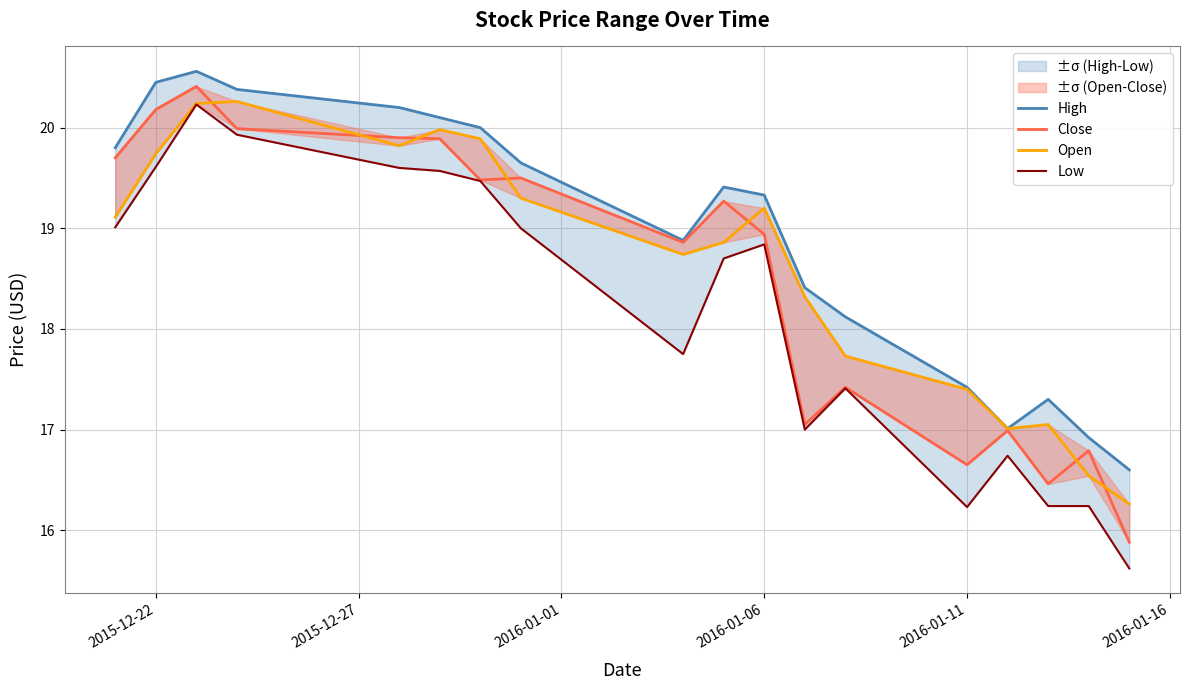

True or false: Low and Close cross at least once.

False